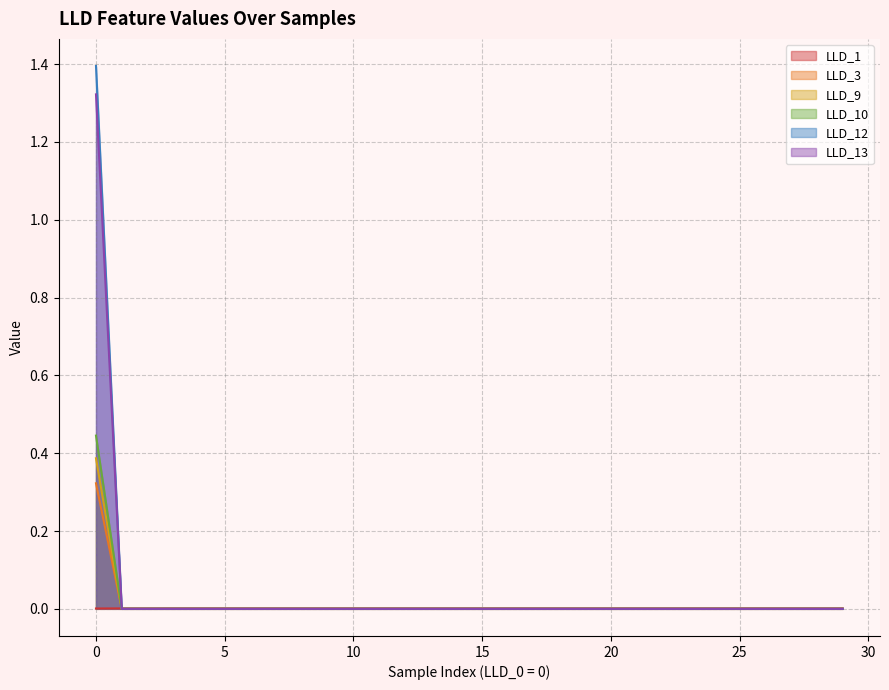

The LLD_12 series shows 0.3 at 2. True or false?

False